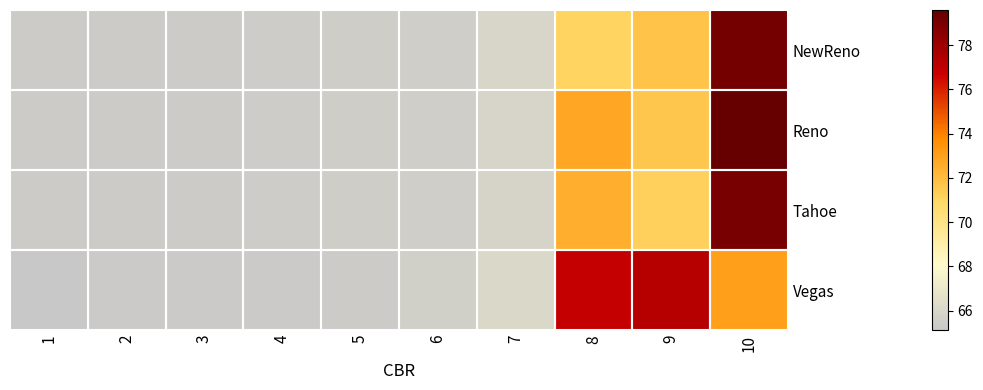

Reading left to right, extract all data points from this chart.

NewReno: 1=65.4	2=65.4	3=65.4	4=65.4	5=65.5	6=65.6	7=66.0	8=71.1	9=71.7	10=79.2
Reno: 1=65.4	2=65.4	3=65.4	4=65.4	5=65.5	6=65.5	7=65.9	8=72.8	9=71.6	10=79.6
Tahoe: 1=65.4	2=65.4	3=65.4	4=65.4	5=65.5	6=65.6	7=65.9	8=72.5	9=71.2	10=79.1
Vegas: 1=65.1	2=65.3	3=65.3	4=65.3	5=65.4	6=65.6	7=66.1	8=76.9	9=77.3	10=73.1